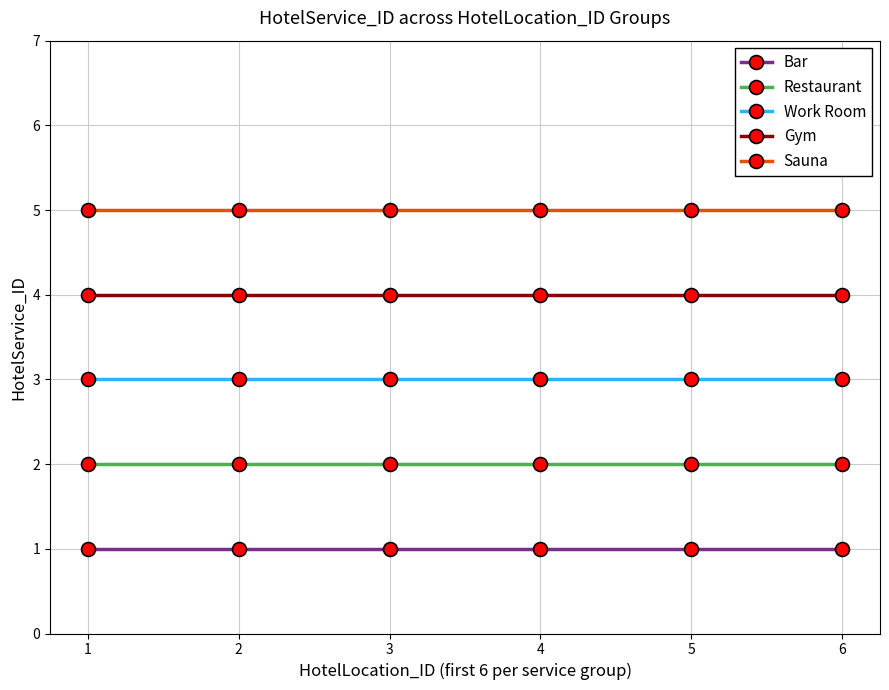

True or false: Restaurant and Gym cross at least once.

False